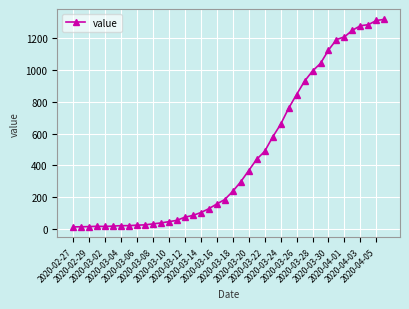

Count the number of categories in the chart.

40